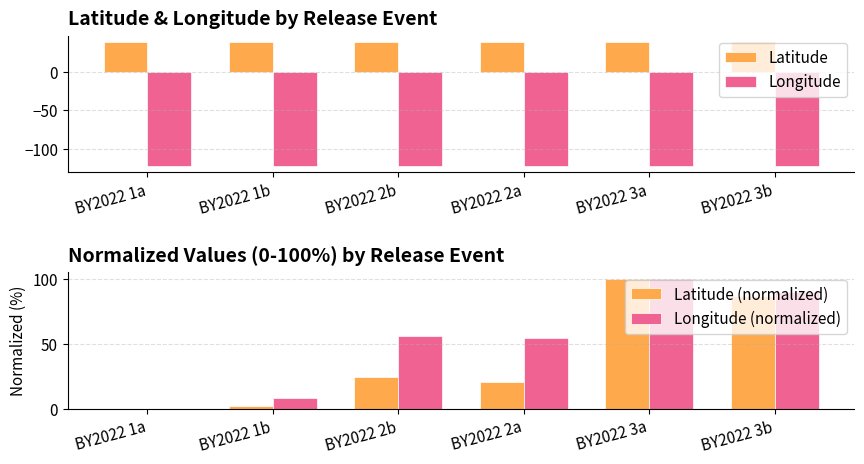

Reading left to right, transcribe all the data shown in this chart.

Latitude: BY2022 1a=38.1	BY2022 1b=38.1	BY2022 2b=38.1	BY2022 2a=38.1	BY2022 3a=38.3	BY2022 3b=38.2
Longitude: BY2022 1a=-121.7	BY2022 1b=-121.7	BY2022 2b=-121.7	BY2022 2a=-121.7	BY2022 3a=-121.7	BY2022 3b=-121.7
Latitude (normalized): BY2022 1a=0.0	BY2022 1b=2.2	BY2022 2b=24.8	BY2022 2a=20.7	BY2022 3a=100.0	BY2022 3b=86.8
Longitude (normalized): BY2022 1a=0.0	BY2022 1b=8.8	BY2022 2b=55.7	BY2022 2a=54.5	BY2022 3a=100.0	BY2022 3b=89.5